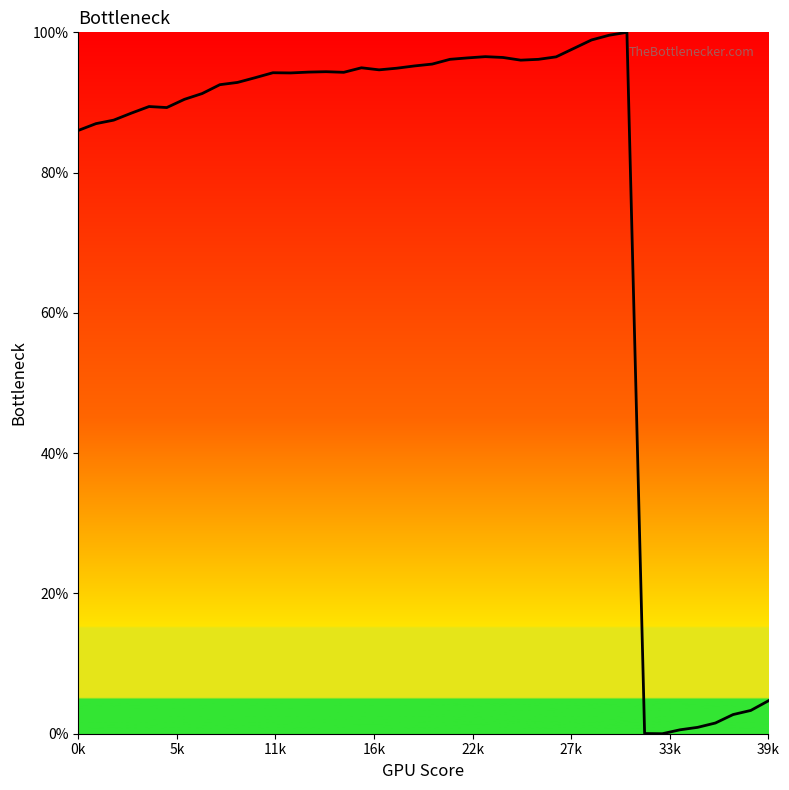

What is the greatest value displayed?

100.0